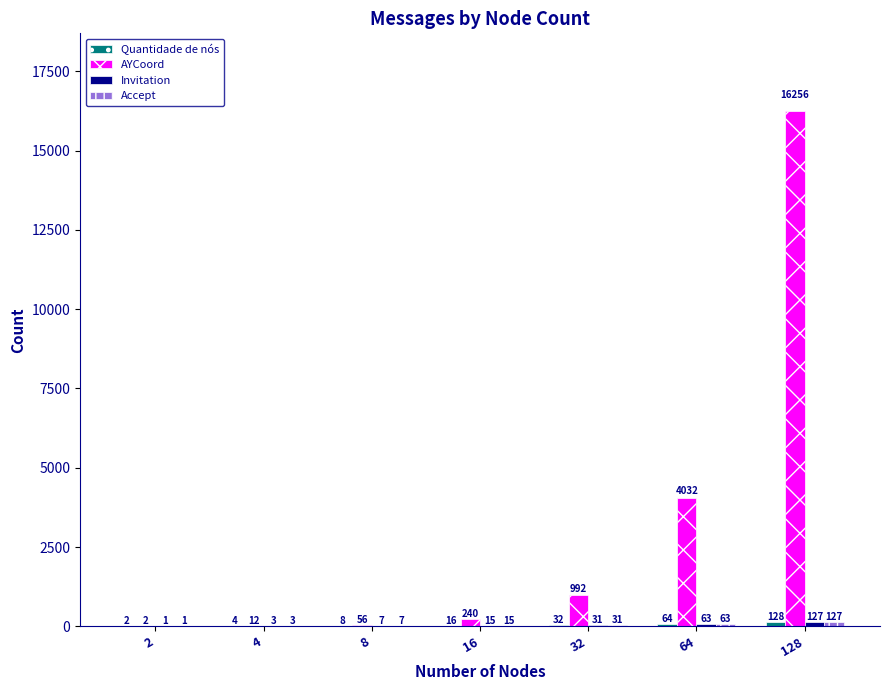

Which series has the largest range (max minus min)?

AYCoord